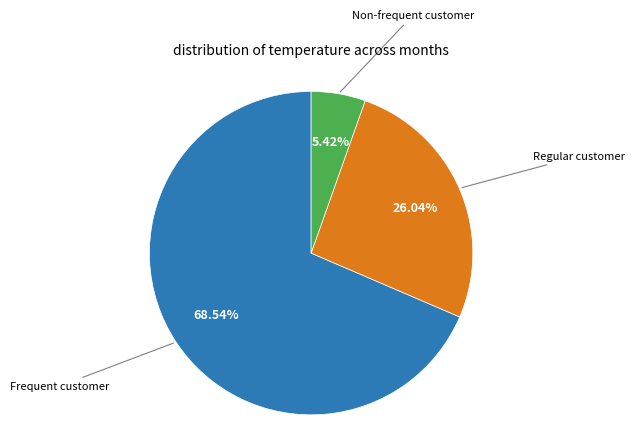

Is there a majority slice in this chart?

Yes